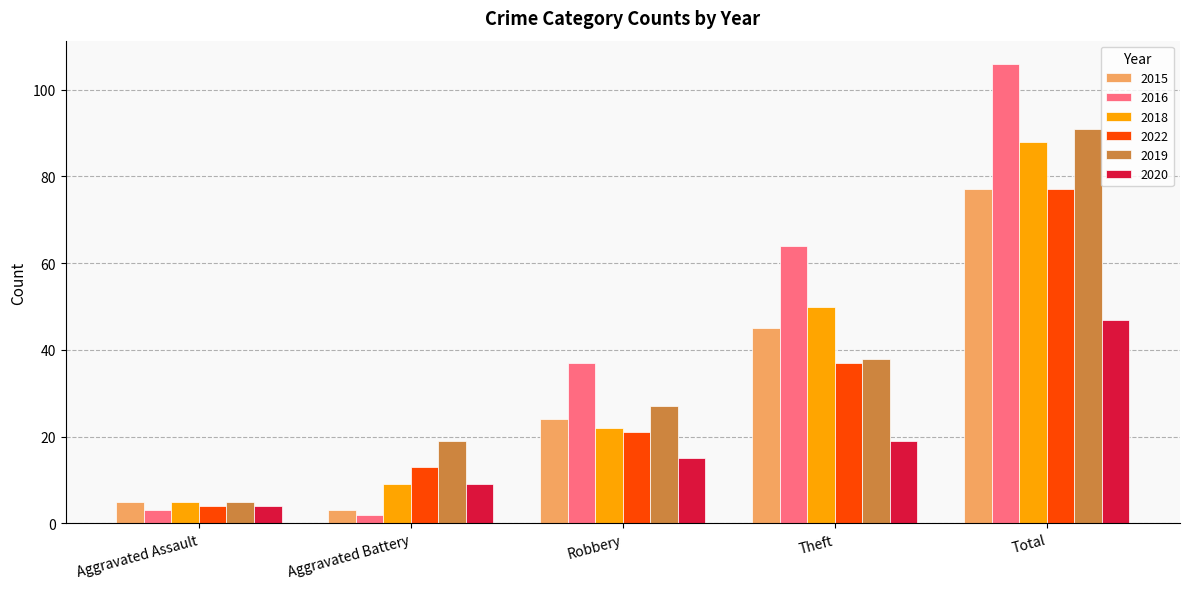

What is the difference between the maximum and second lowest values in the 2015 series?

72